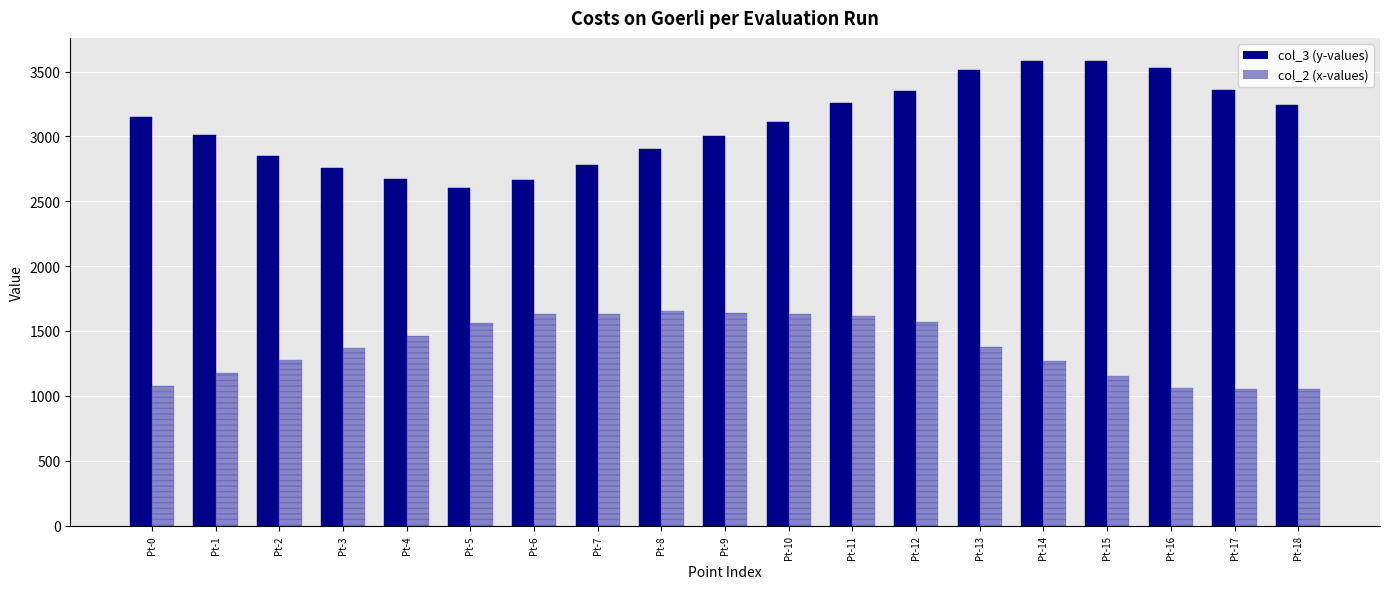

What is the difference between the highest and lowest values at Pt-5?

1042.3